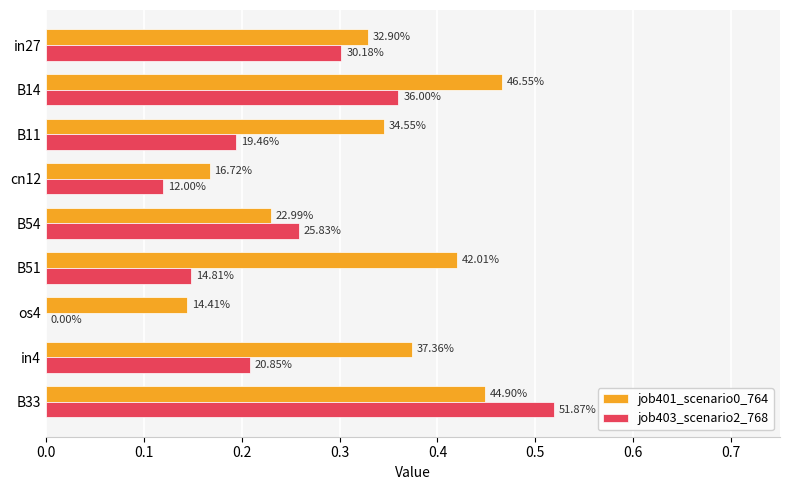

What is the difference between the second highest and second lowest values in the job403_scenario2_768 series?

0.2